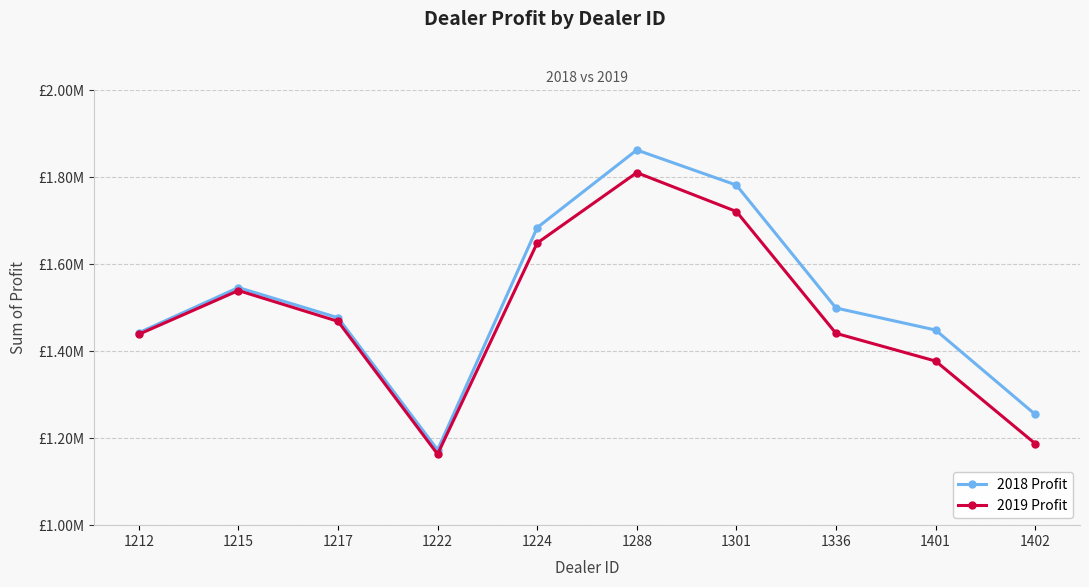

In 2019 Profit, how many points are lower than both neighbors (excluding endpoints)?

1